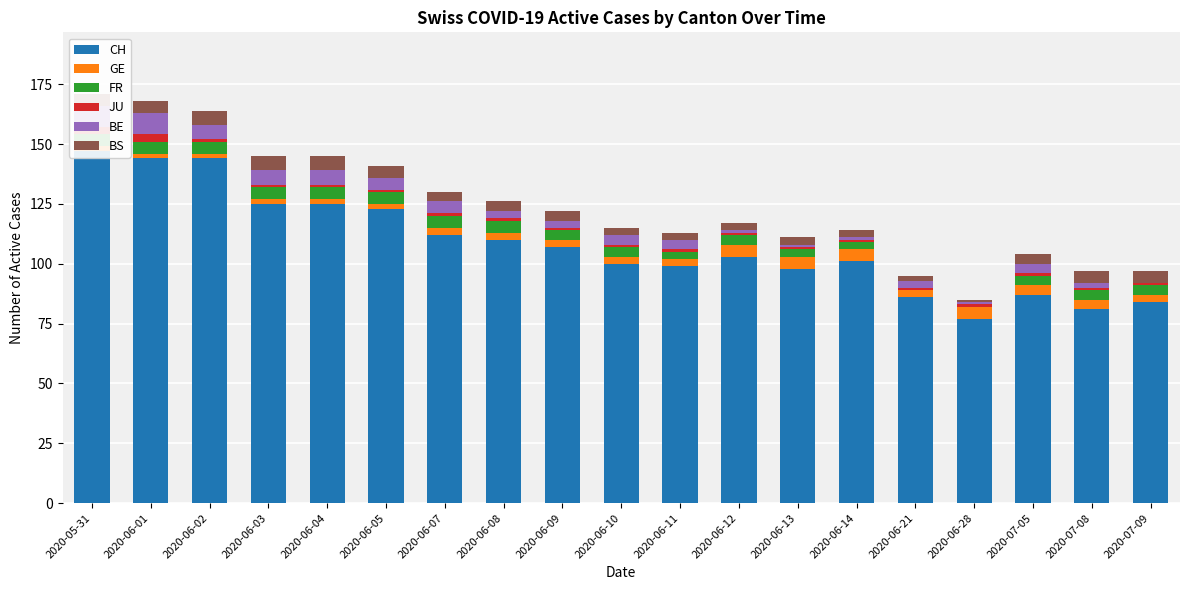

Rank the series by their maximum value, from highest to lowest.

CH, BE, BS, GE, FR, JU